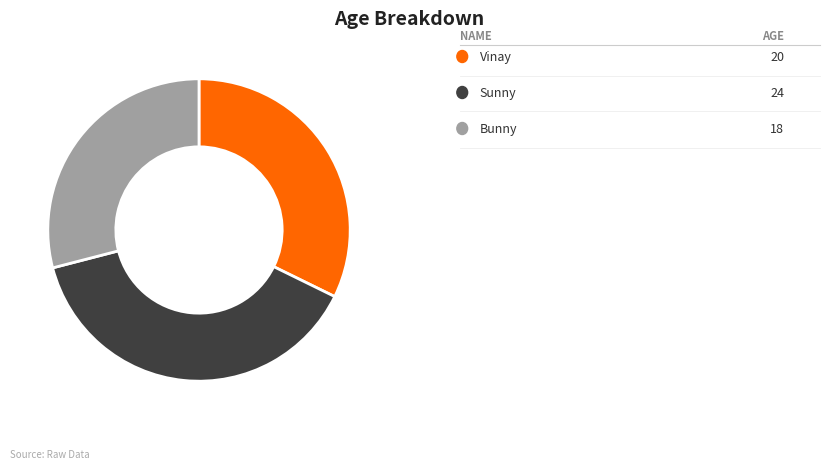

Is there a majority slice in this chart?

No